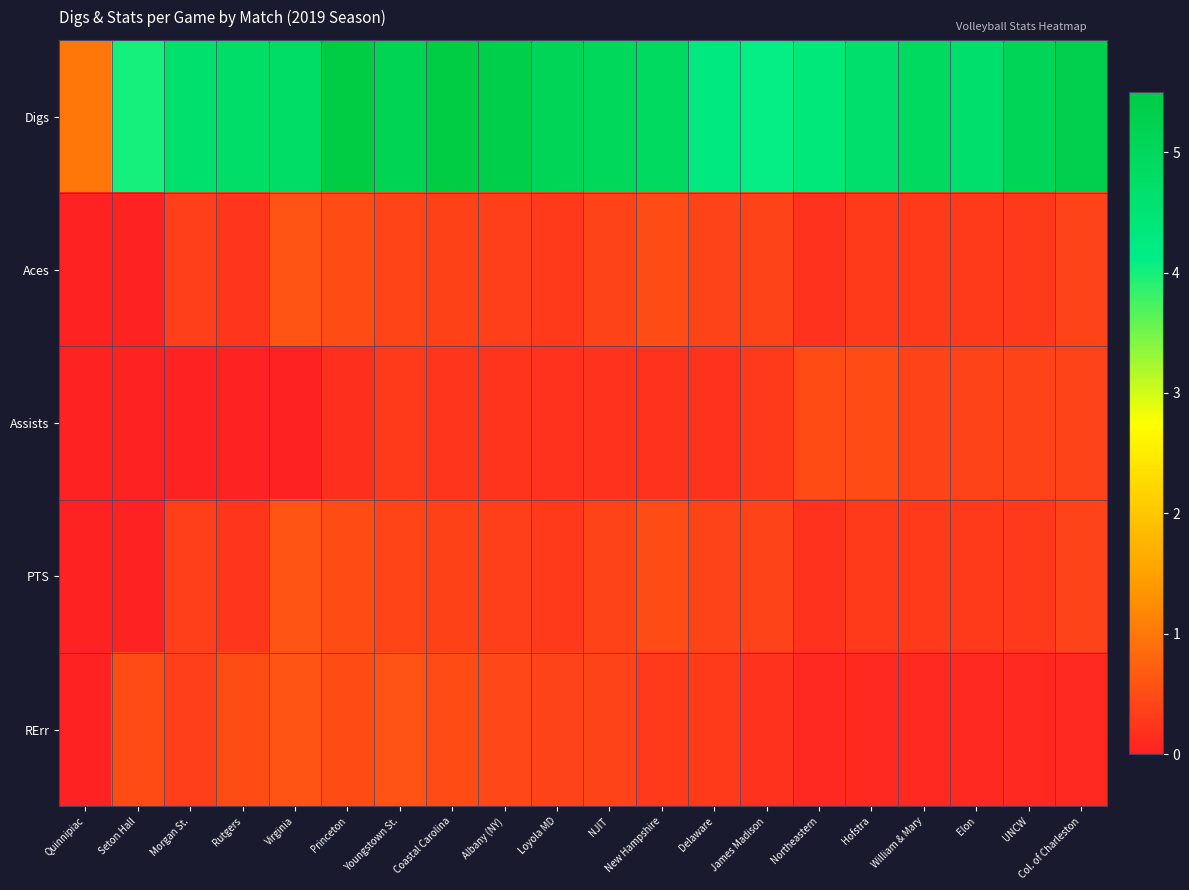

Which has a higher value, NJIT or UNCW?

UNCW